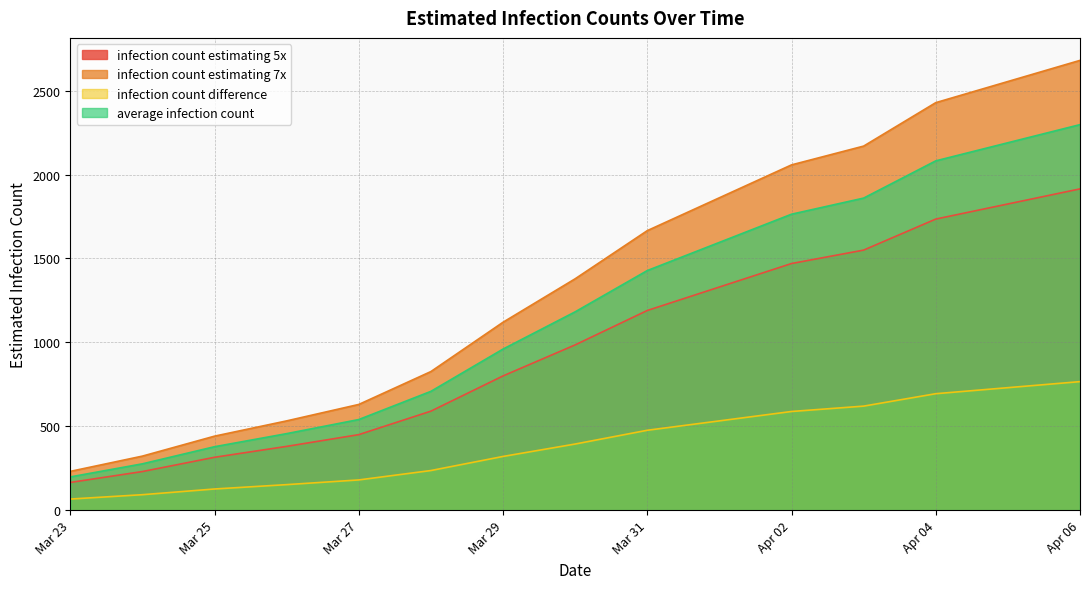

What is the difference between the highest and lowest values at Mar 31?

1190